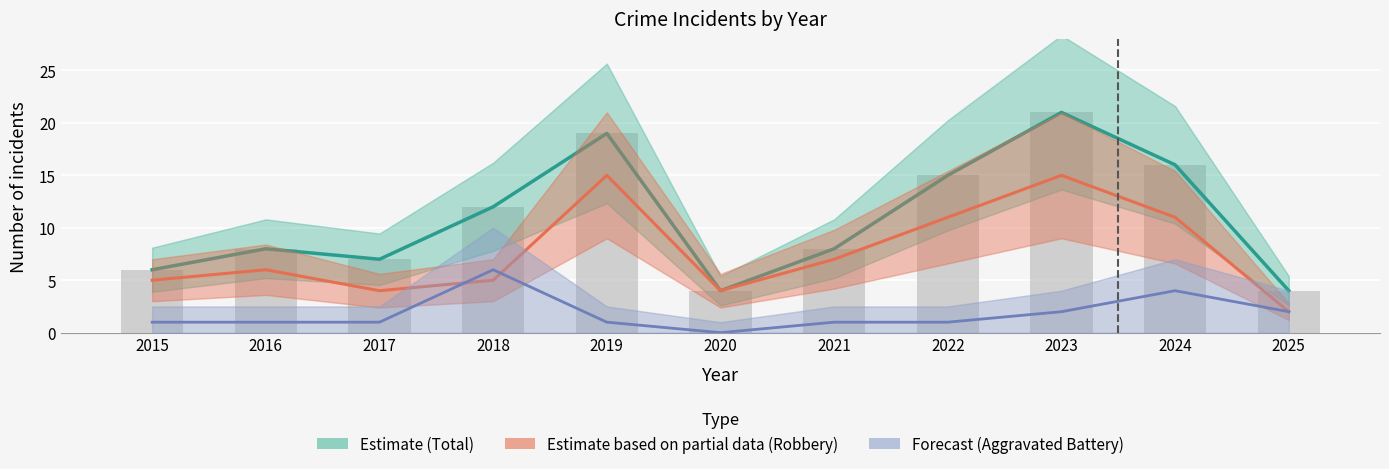

List the labels in order of Estimate (Total) value, largest first.

2023, 2019, 2024, 2022, 2018, 2016, 2021, 2017, 2015, 2020, 2025